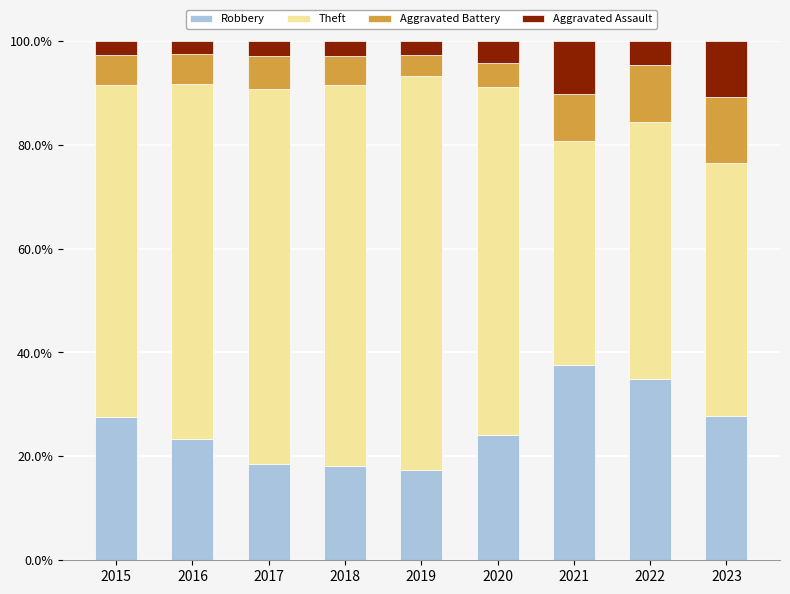

What is the difference between the second highest and minimum values in the Robbery series?

17.5